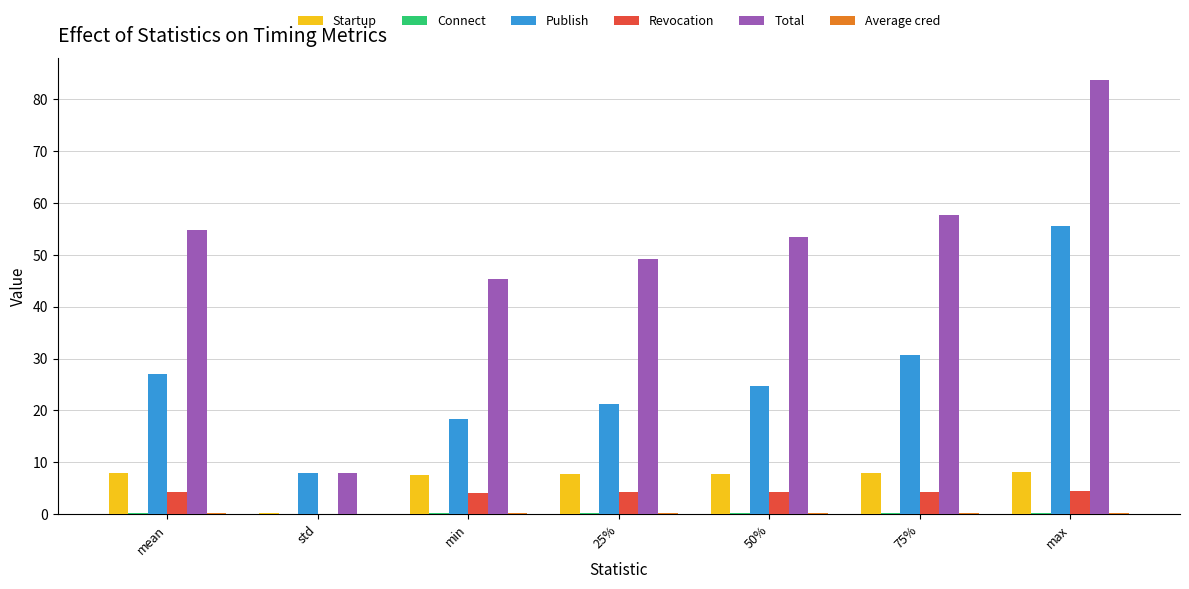

What is the highest value of the Publish series?

55.6